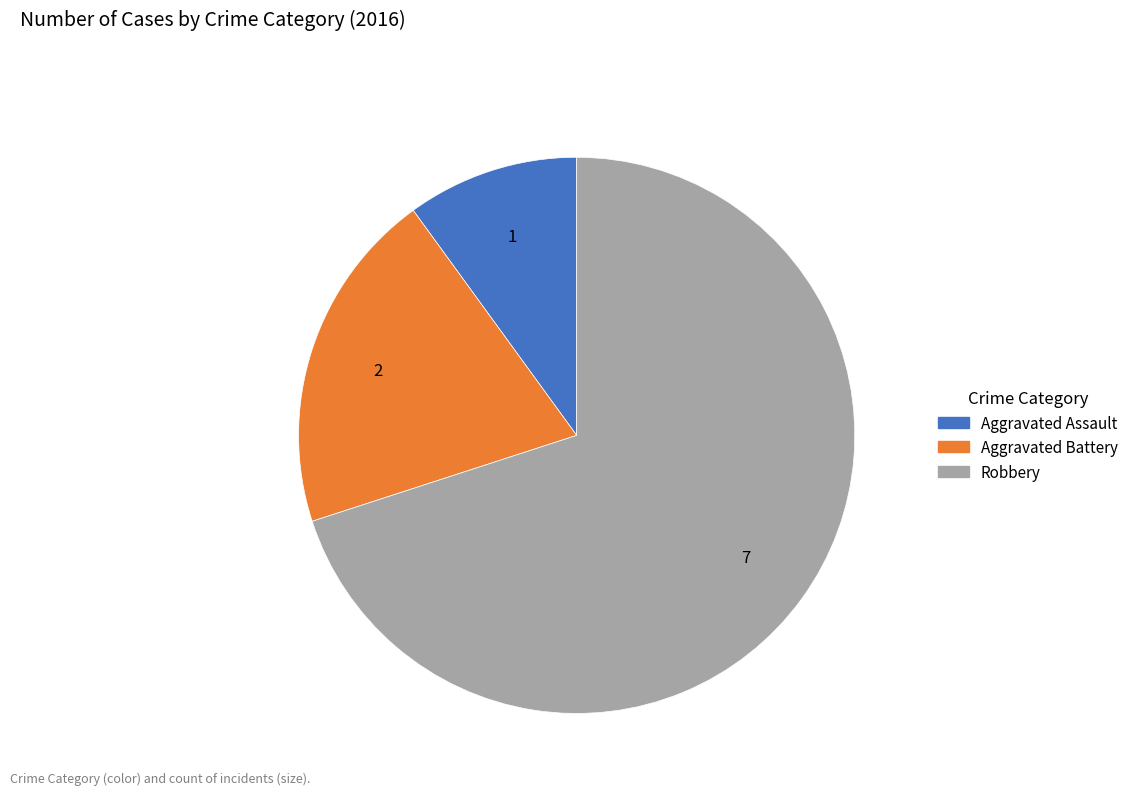

The Robbery slice represents 70% of the pie. True or false?

True